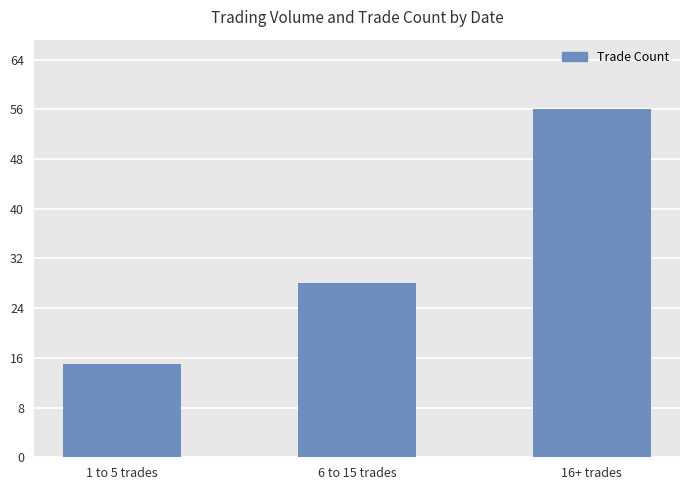

What is the difference between the values at 16+ trades and 1 to 5 trades?

41